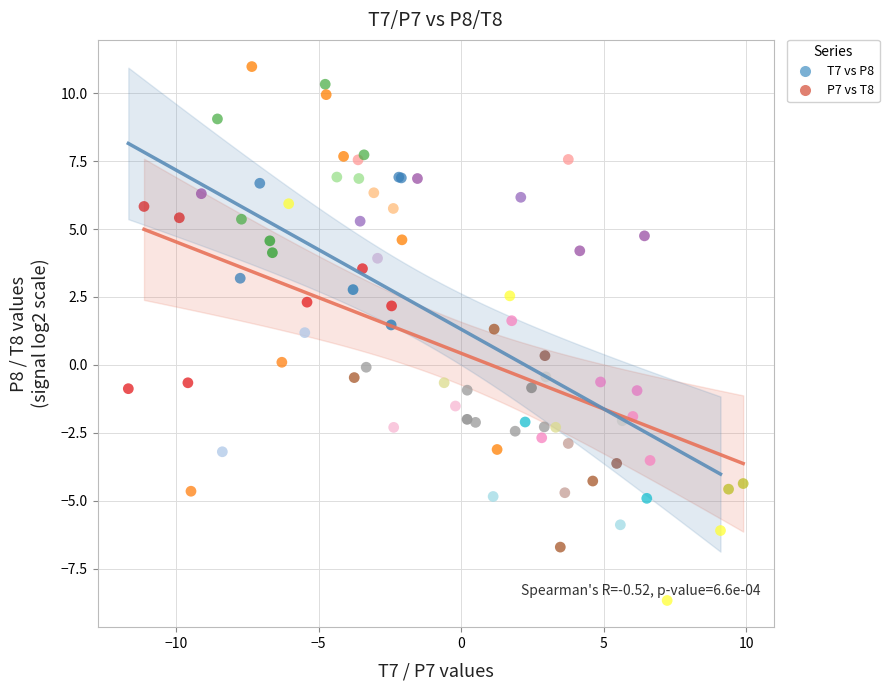

Which series reaches the maximum Y coordinate?

P7 vs T8